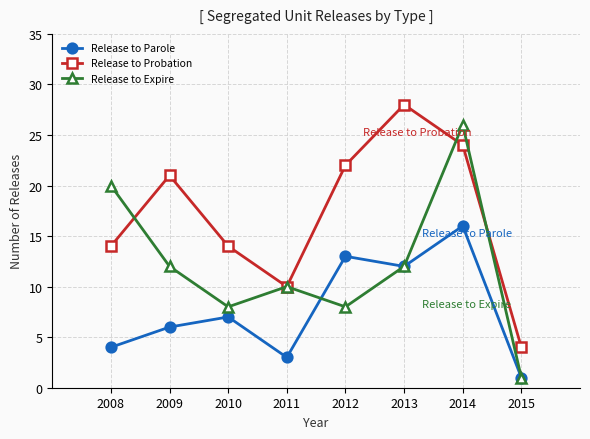

Is this an area chart (filled region under the line)?

No